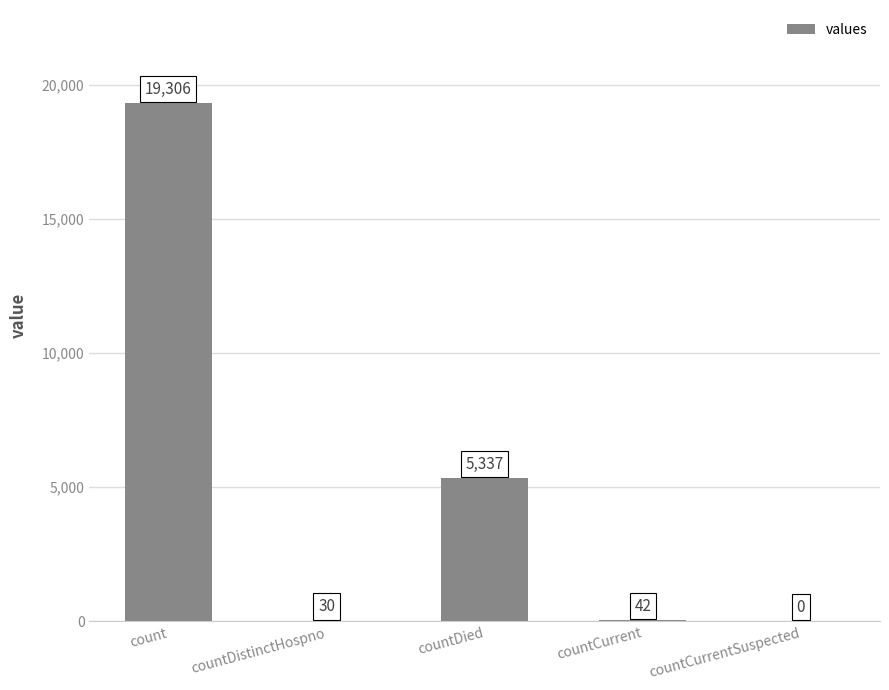

What is the sum of the values at count and countDied?

24643